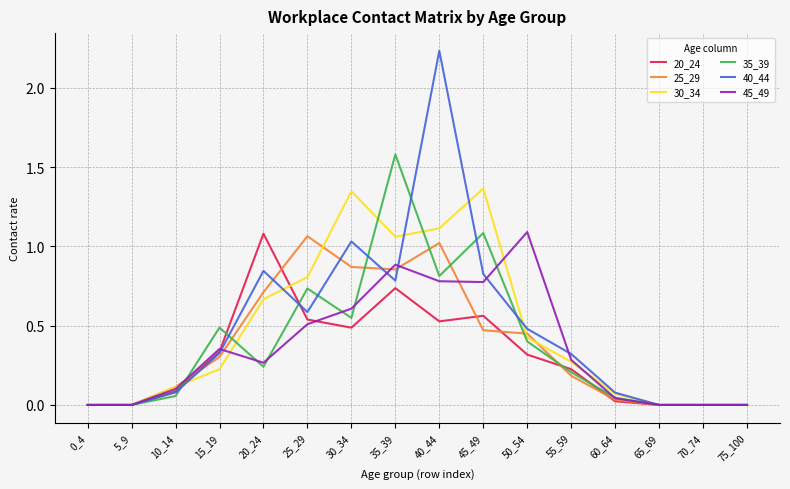

At which label does 20_24 reach its peak?

20_24